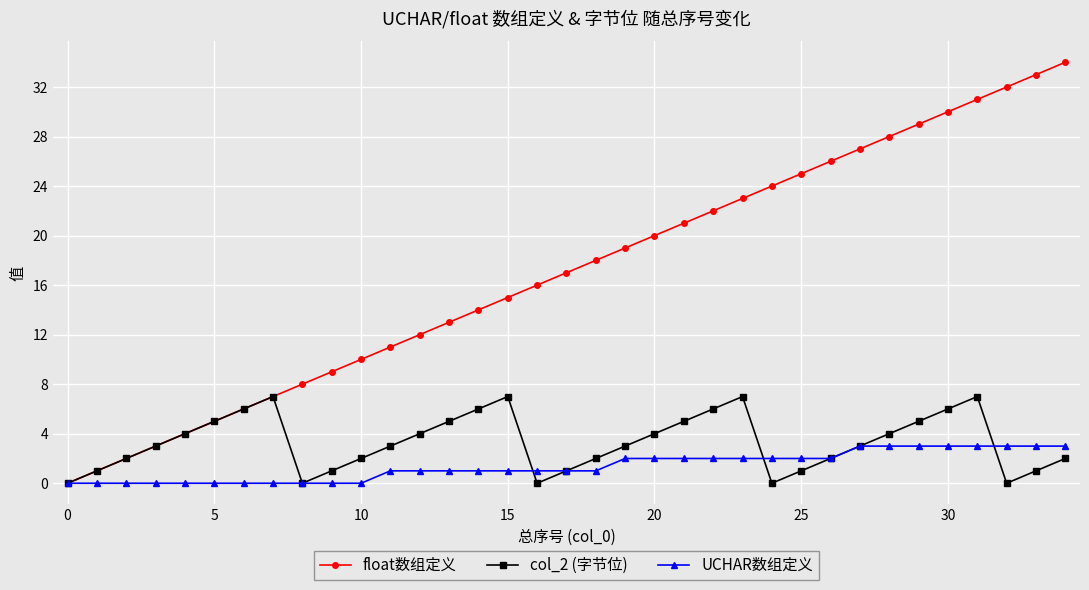

Does the chart display data point markers on the line(s)?

Yes